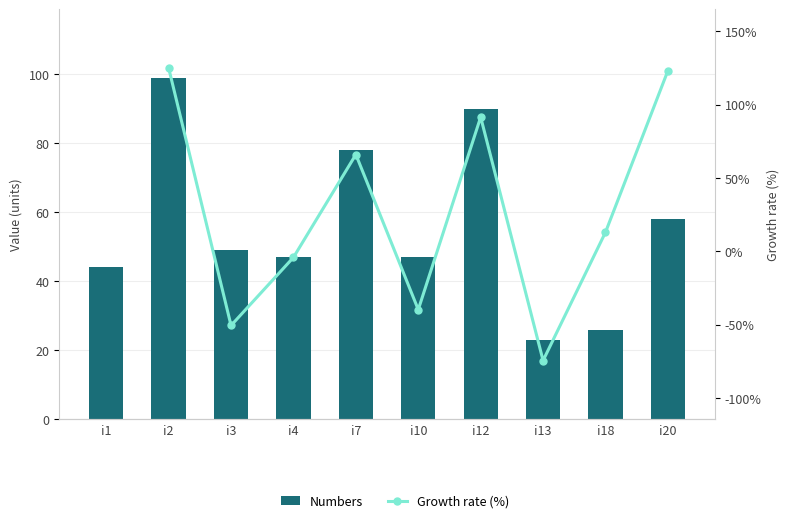

At which label does the data first exceed 49?

i2